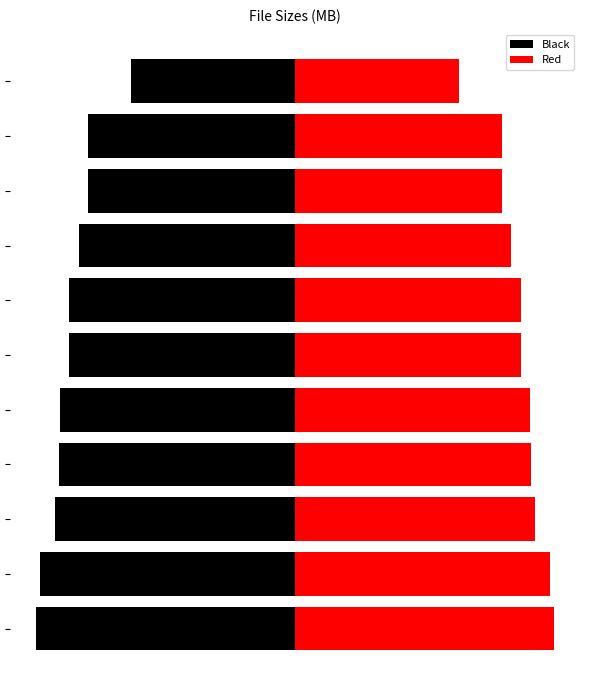

Count the number of categories in the chart.

11